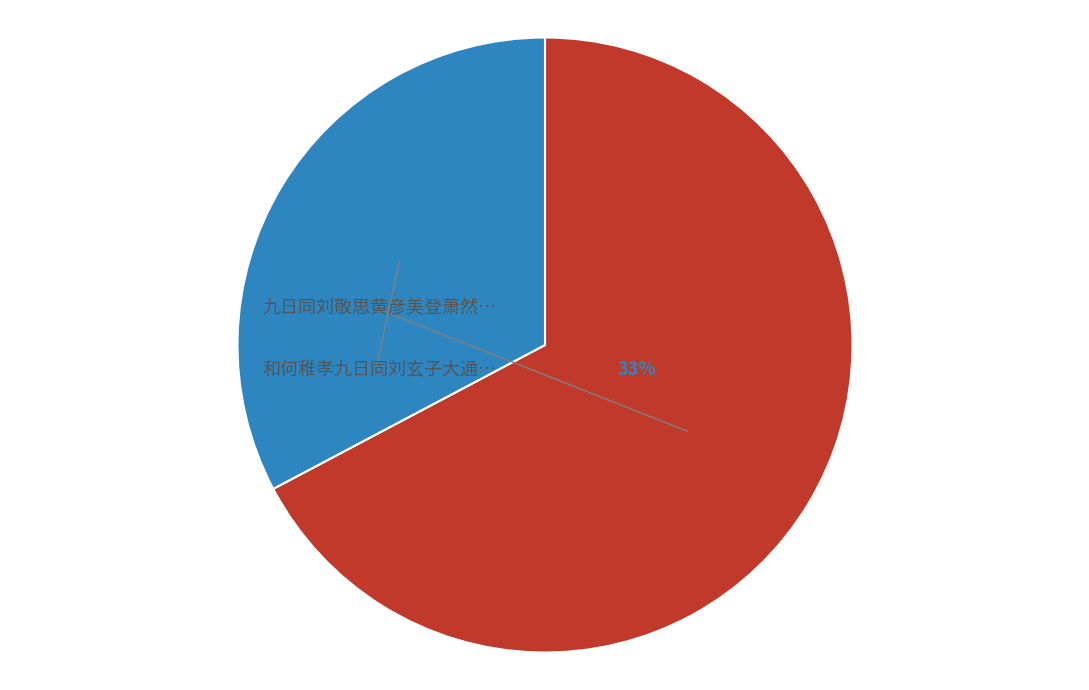

True or false: 九日同刘敬思黄彦美登萧然山 accounts for 67% of the total.

True